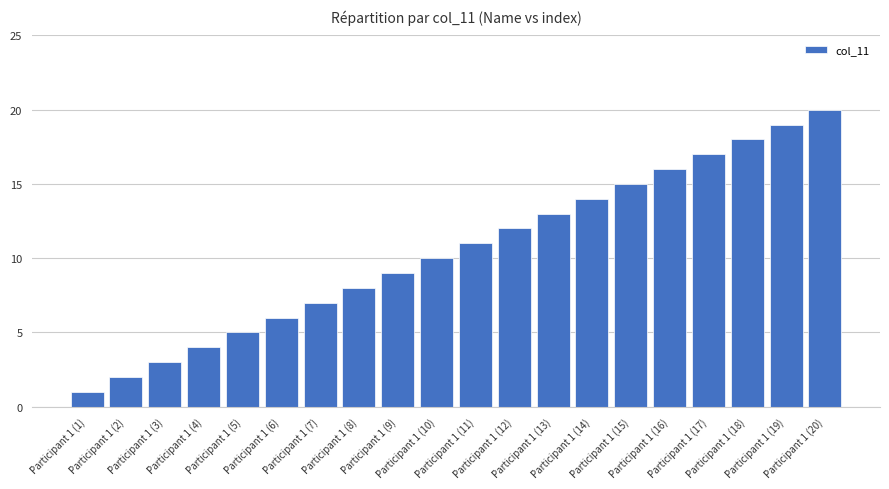

What is the label of the 1st bar from the left?

Participant 1 (1)